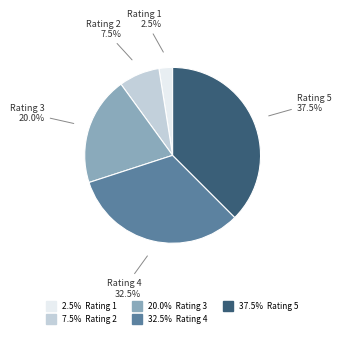

Count the number of slices in the pie.

5